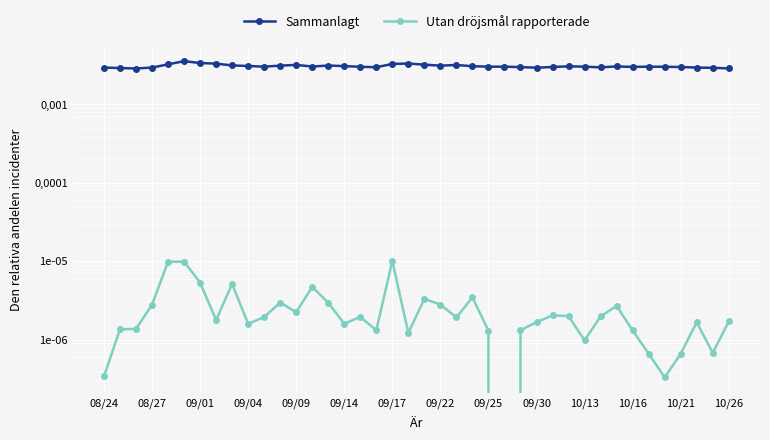

How many categories are shown in the chart?

40